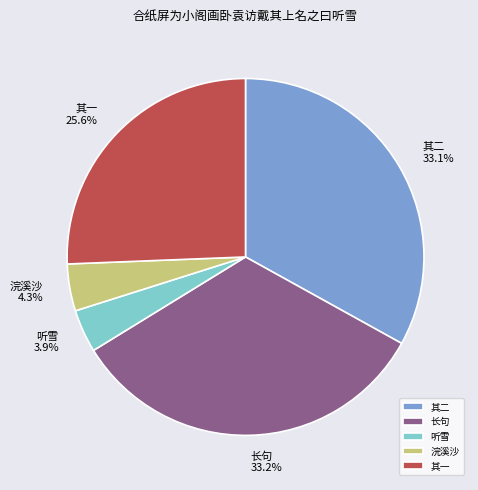

Between 其二 and 浣溪沙, which is larger?

其二